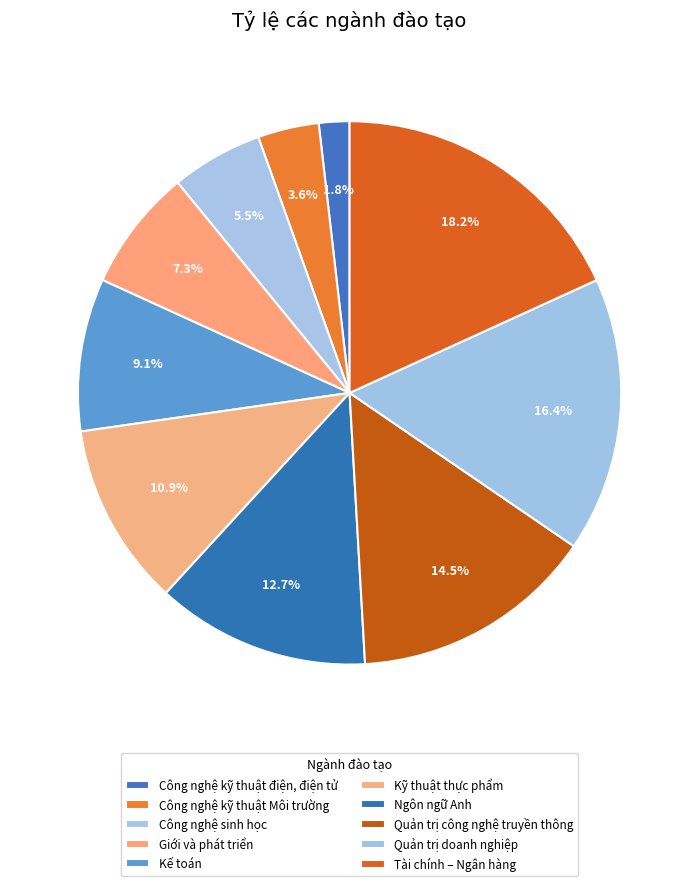

Which slice is the smallest?

Công nghệ kỹ thuật điện, điện tử